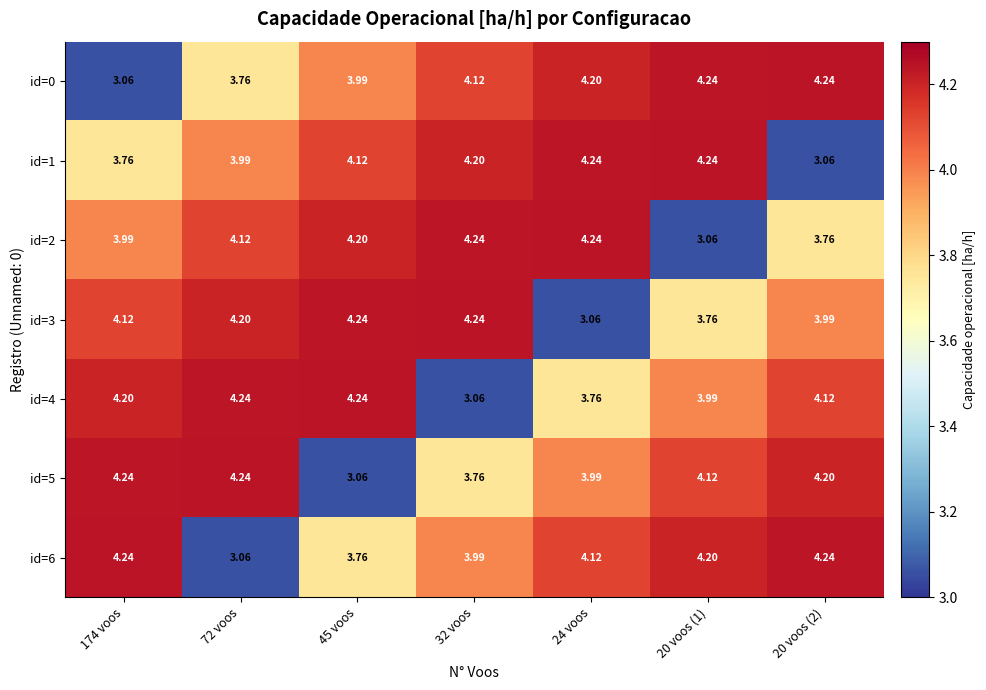

Is the value of id=2 at 24 voos greater than the value of id=6 at 45 voos?

Yes